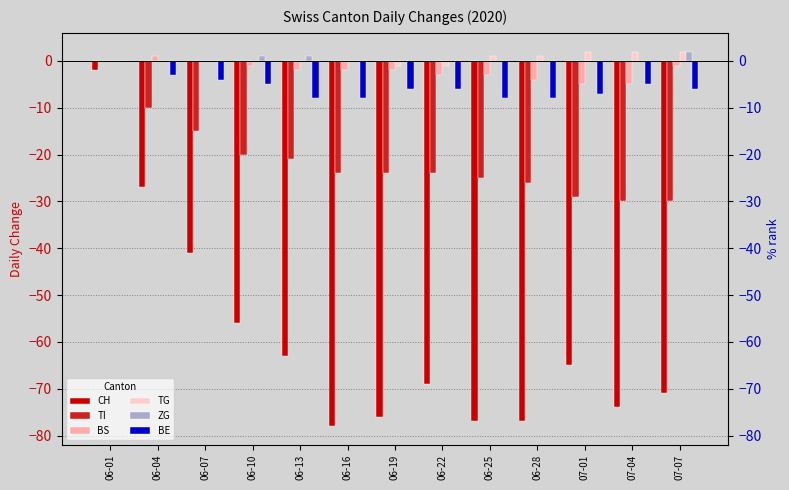

Which has a higher value, 06-28 or 07-04?

07-04